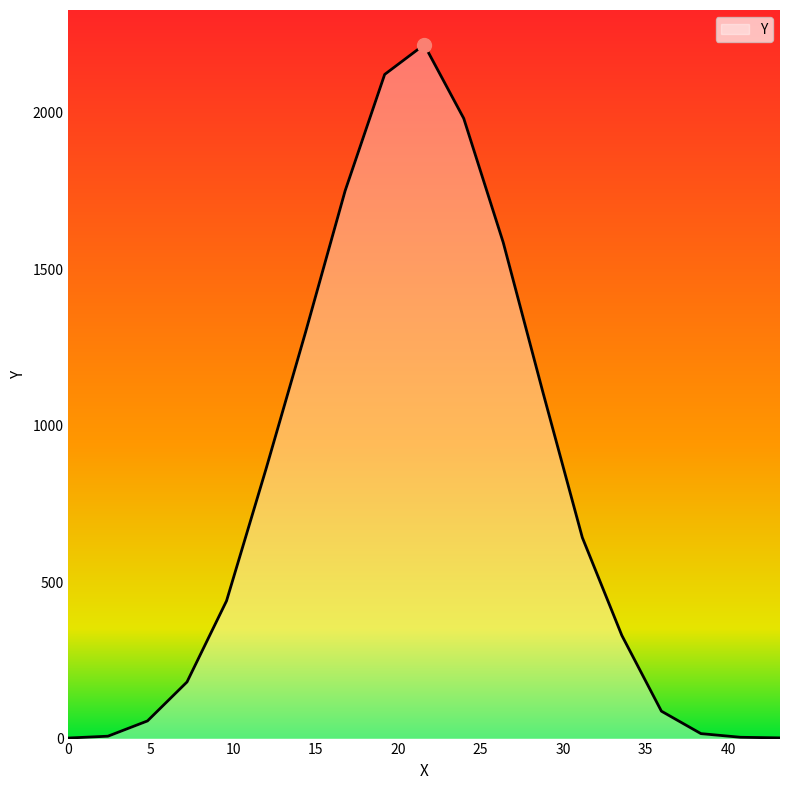

What is the difference between the maximum and minimum values?

2216.1